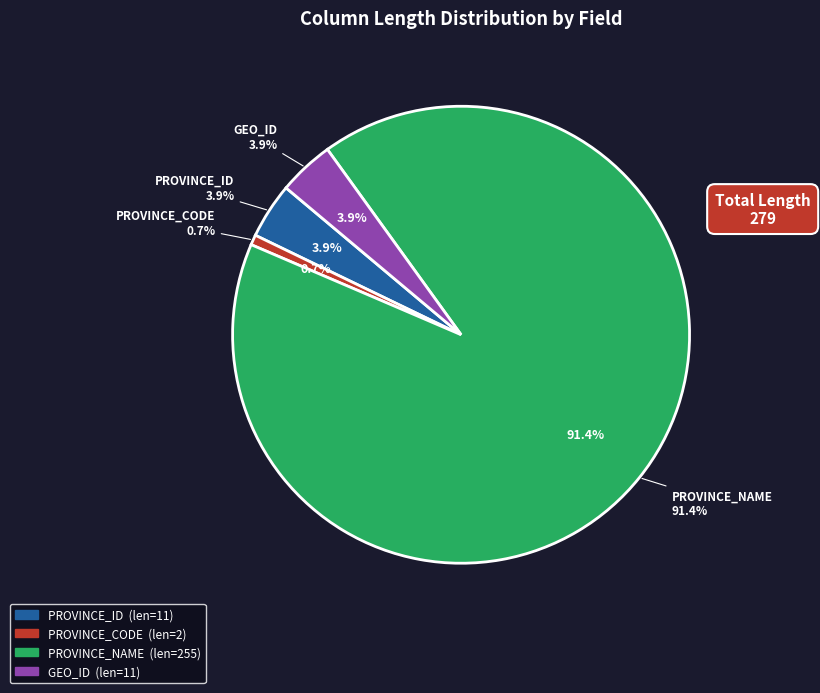

Which slice represents more than half of the pie?

PROVINCE_NAME (VARCHAR,255)